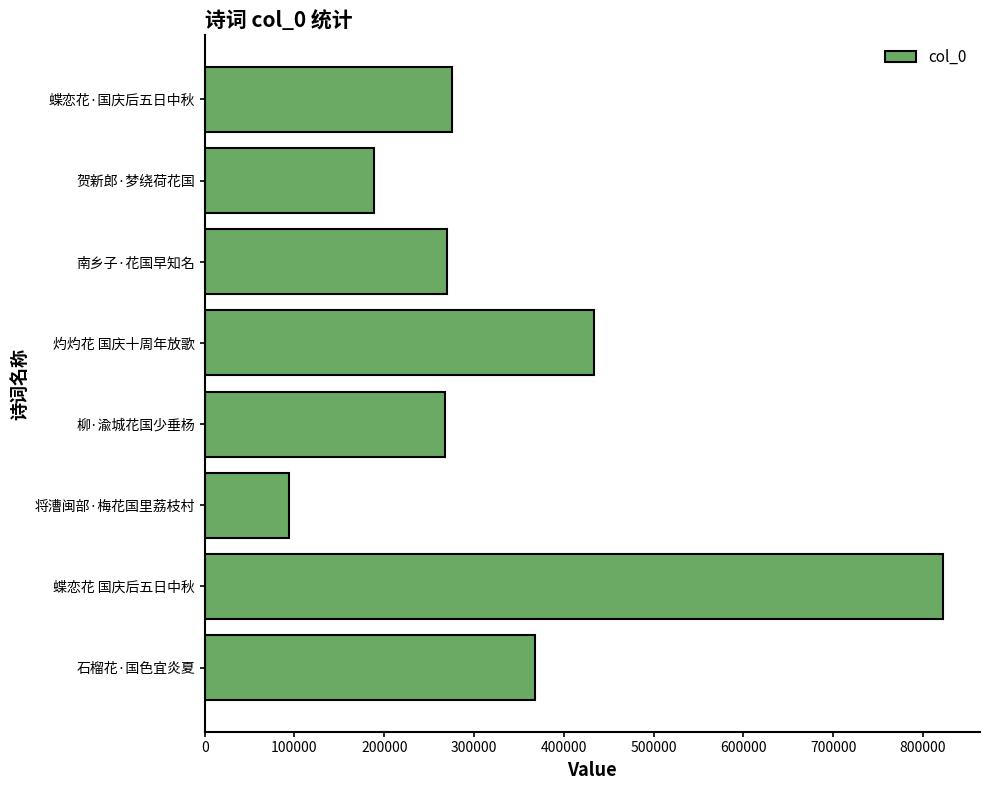

The chart shows a value of 367883 at 石榴花·国色宜炎夏. True or false?

True